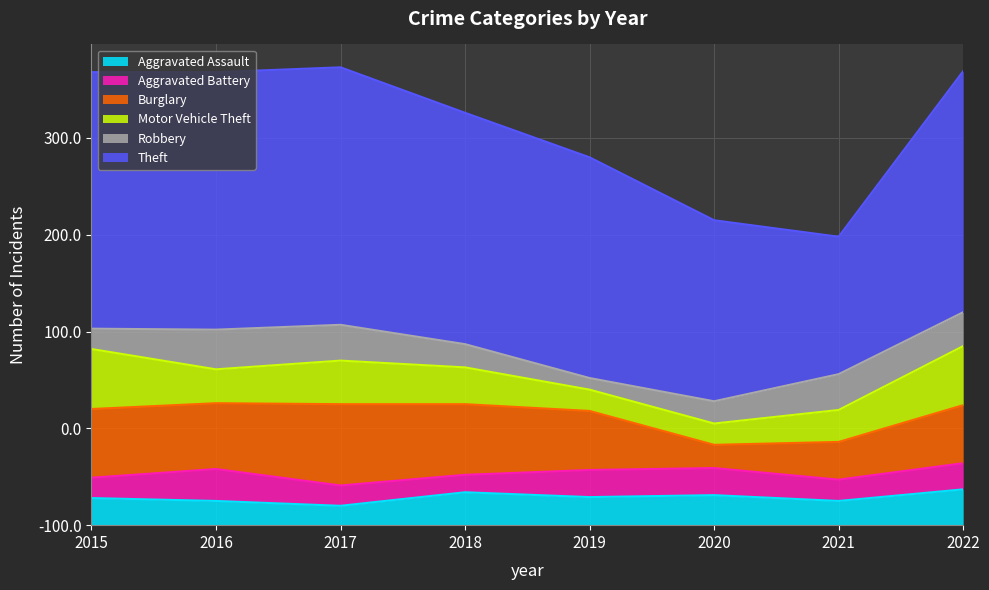

What is the value of the Motor Vehicle Theft point at the 4th from the left?

38